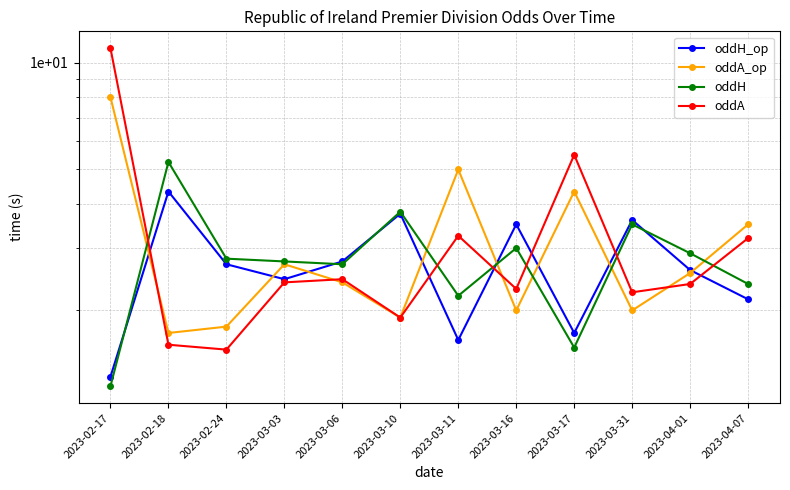

Where is the first local minimum for oddA?

2023-02-24